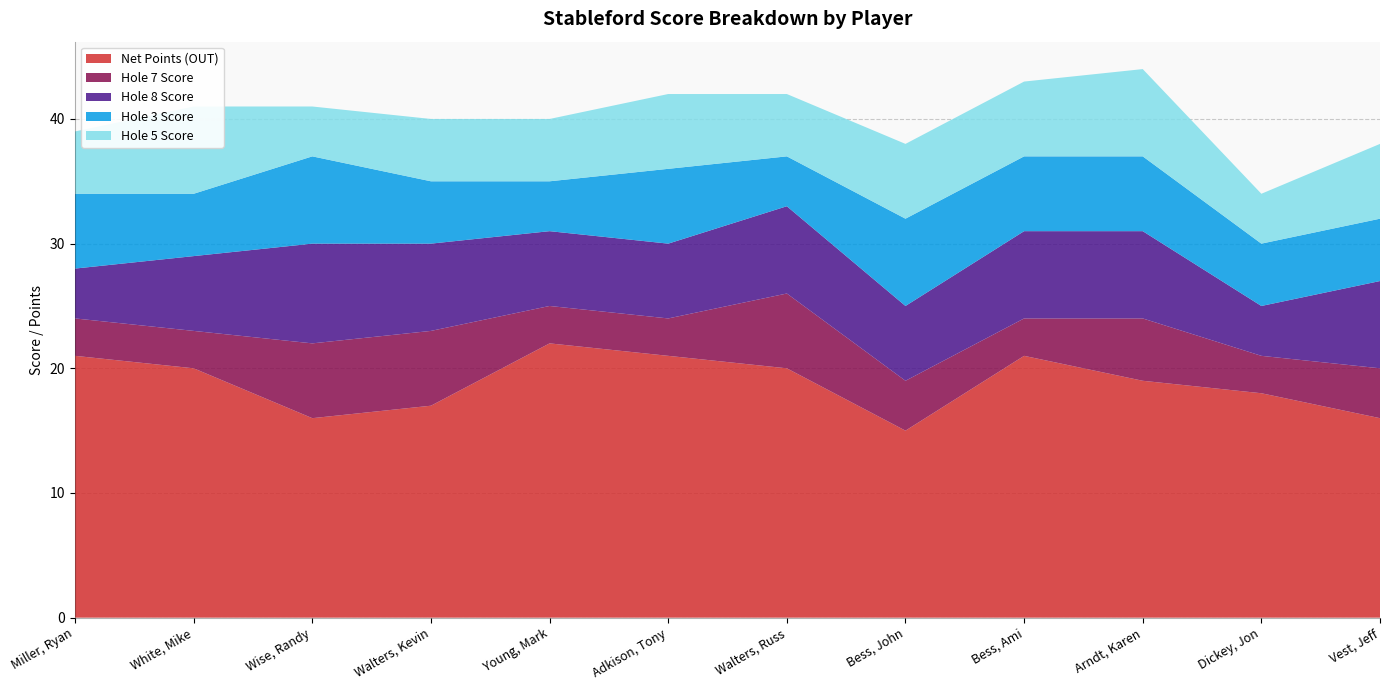

Reading left to right, list all the values displayed in this chart.

Net Points (OUT): Miller, Ryan=21	White, Mike=20	Wise, Randy=16	Walters, Kevin=17	Young, Mark=22	Adkison, Tony=21	Walters, Russ=20	Bess, John=15	Bess, Ami=21	Arndt, Karen=19	Dickey, Jon=18	Vest, Jeff=16
Hole 7 Score: Miller, Ryan=3	White, Mike=3	Wise, Randy=6	Walters, Kevin=6	Young, Mark=3	Adkison, Tony=3	Walters, Russ=6	Bess, John=4	Bess, Ami=3	Arndt, Karen=5	Dickey, Jon=3	Vest, Jeff=4
Hole 8 Score: Miller, Ryan=4	White, Mike=6	Wise, Randy=8	Walters, Kevin=7	Young, Mark=6	Adkison, Tony=6	Walters, Russ=7	Bess, John=6	Bess, Ami=7	Arndt, Karen=7	Dickey, Jon=4	Vest, Jeff=7
Hole 3 Score: Miller, Ryan=6	White, Mike=5	Wise, Randy=7	Walters, Kevin=5	Young, Mark=4	Adkison, Tony=6	Walters, Russ=4	Bess, John=7	Bess, Ami=6	Arndt, Karen=6	Dickey, Jon=5	Vest, Jeff=5
Hole 5 Score: Miller, Ryan=5	White, Mike=7	Wise, Randy=4	Walters, Kevin=5	Young, Mark=5	Adkison, Tony=6	Walters, Russ=5	Bess, John=6	Bess, Ami=6	Arndt, Karen=7	Dickey, Jon=4	Vest, Jeff=6